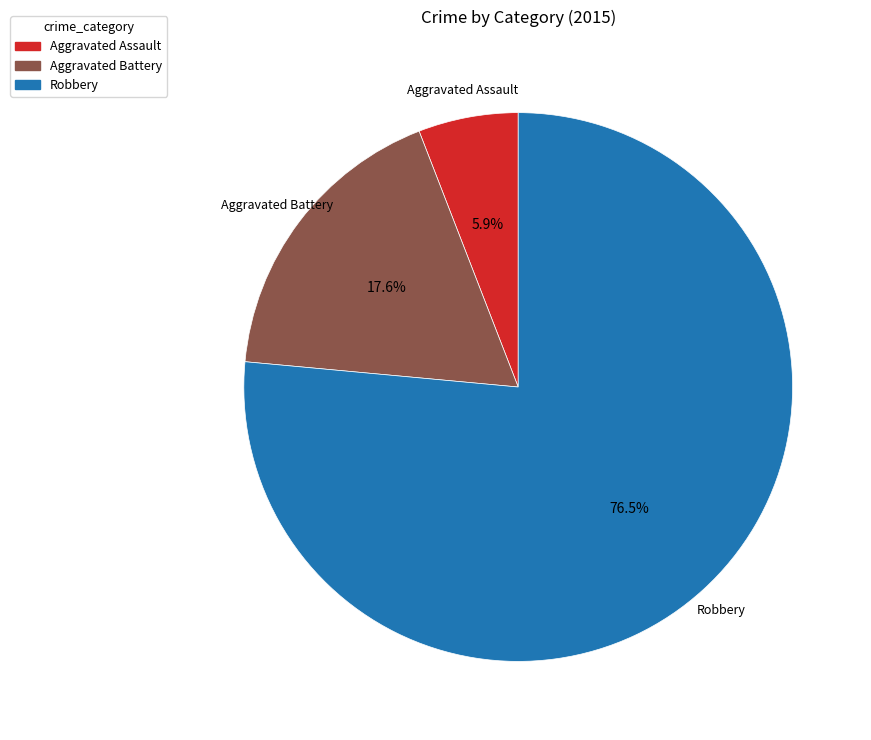

What is the ratio of the value at Aggravated Assault to the value at Robbery?

0.1